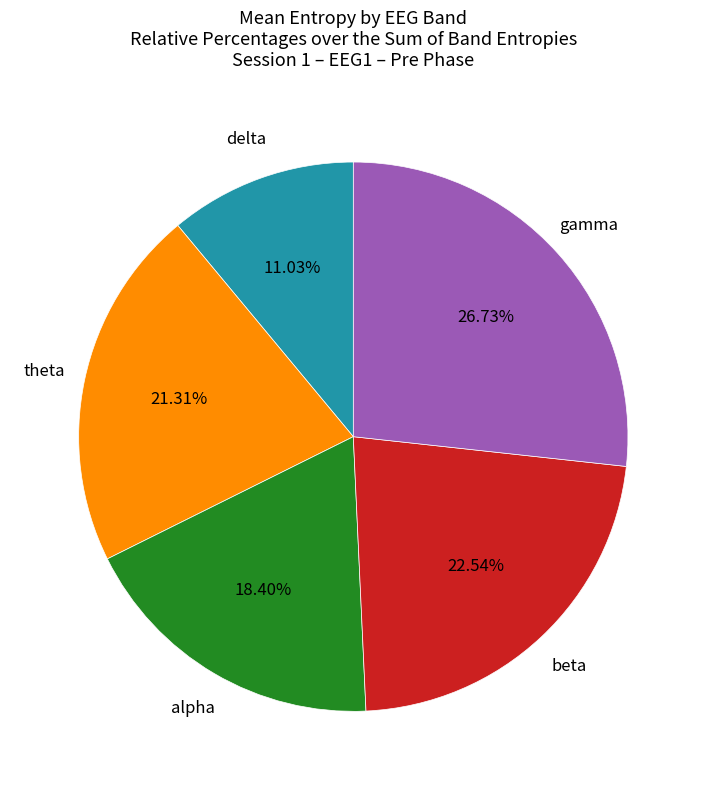

Is there any slice that represents more than half of the pie?

No